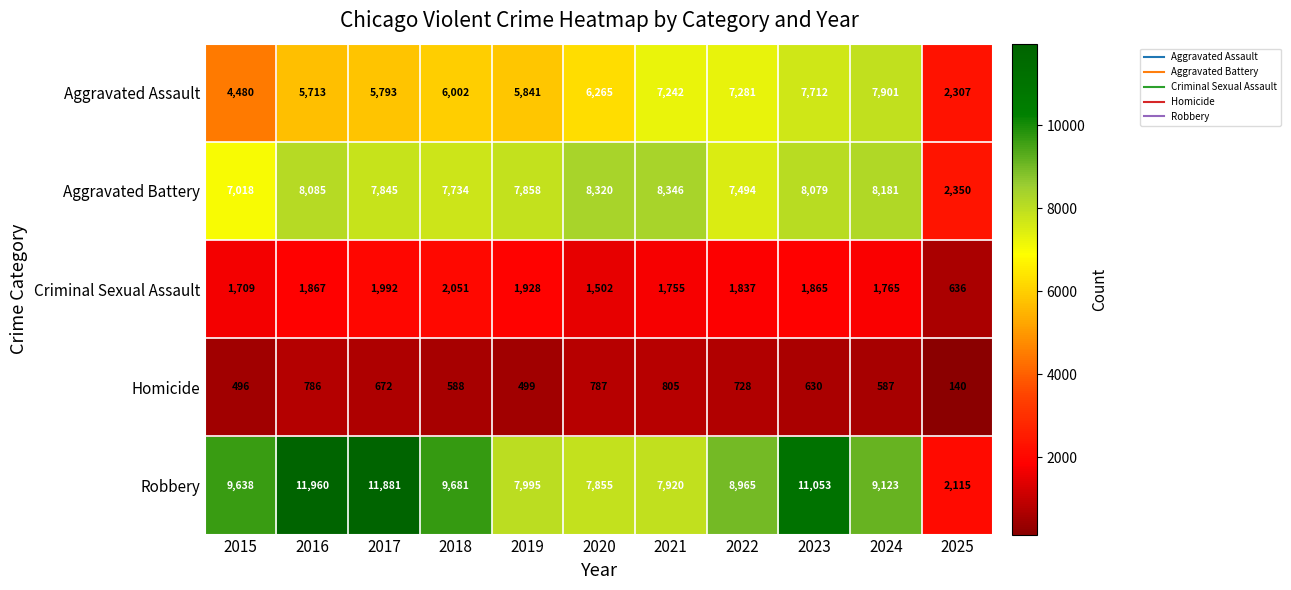

How many categories are shown in the chart?

11